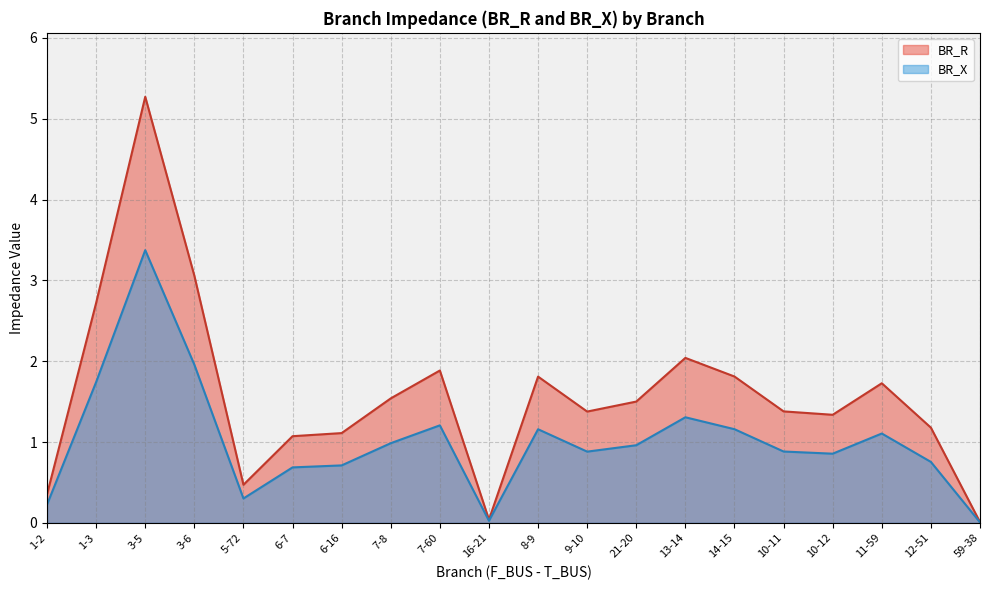

What is the difference between the BR_X values at 1-3 and 12-51?

1.0